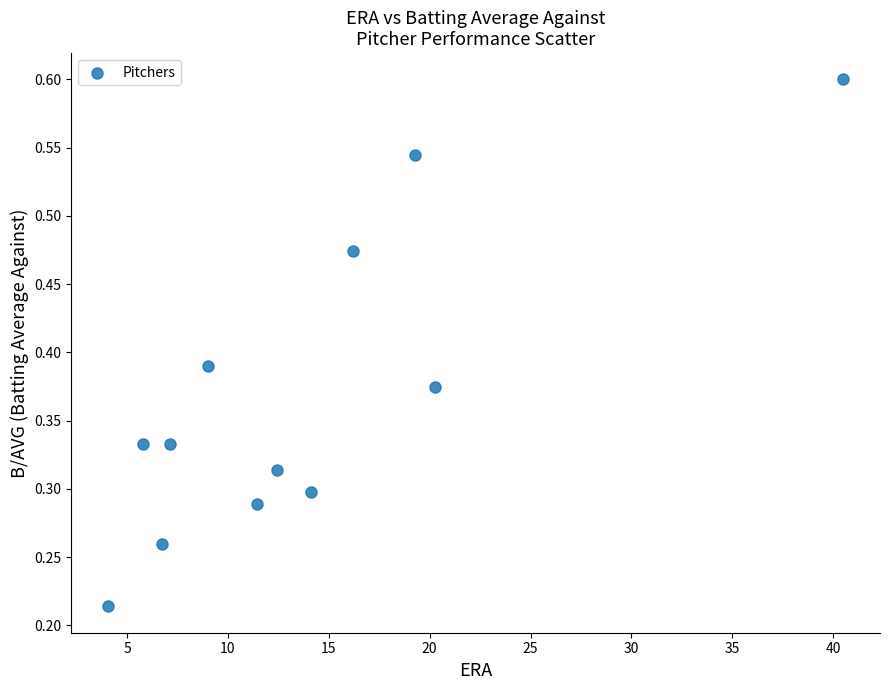

What is the average X value?

13.9